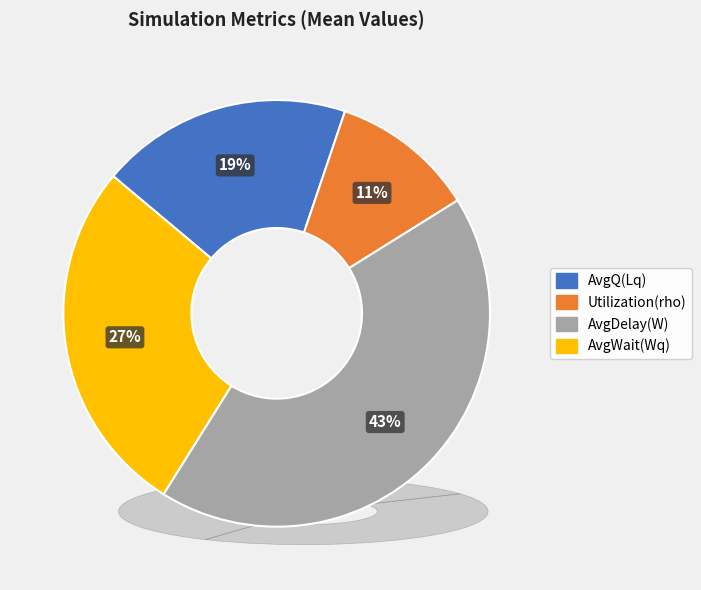

How many segments does this pie chart have?

4